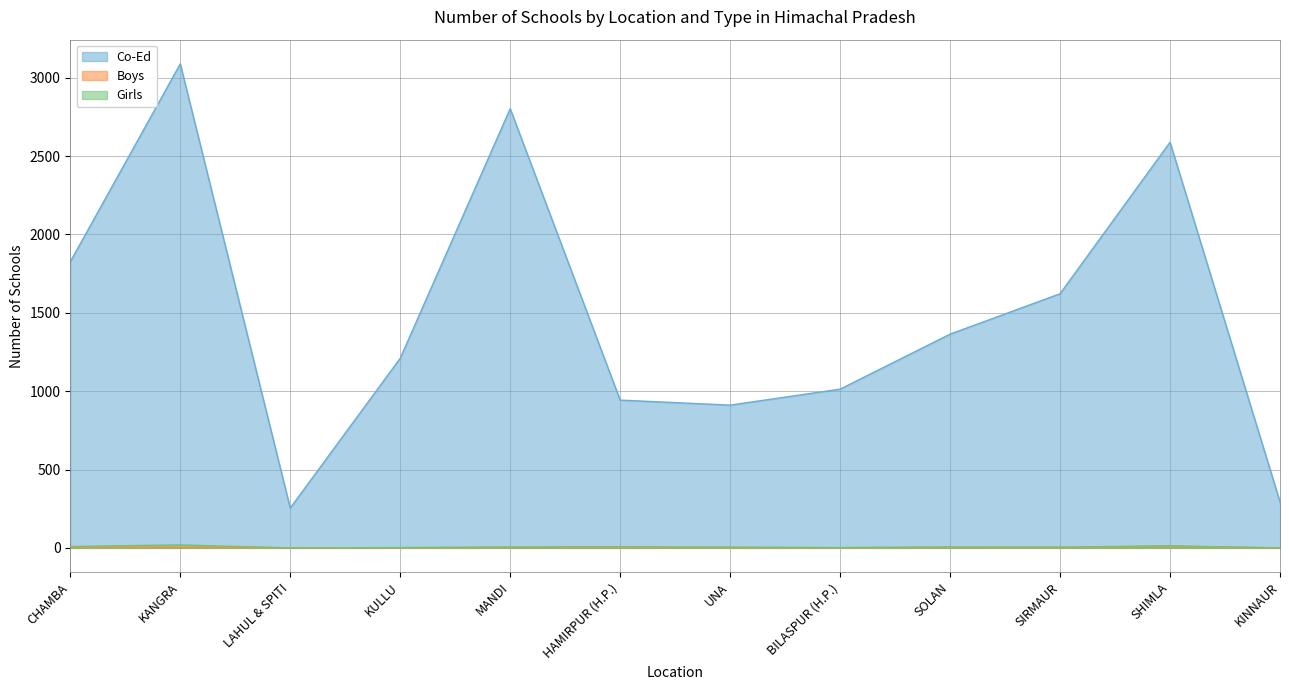

How many lines are shown in the chart?

3